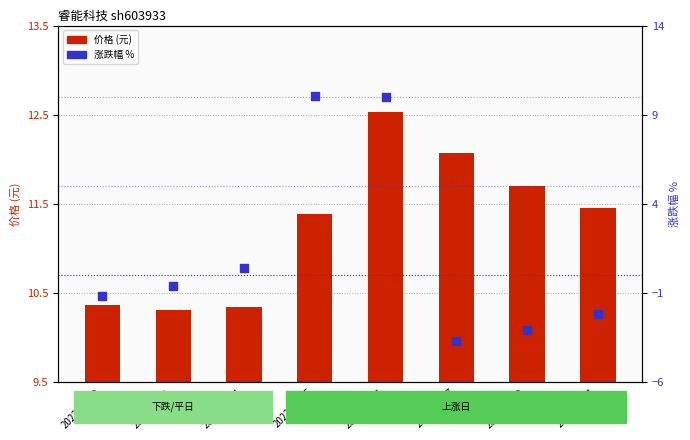

Is the value of 涨跌幅% at 2022-11-10 greater than the value of 价格 at 2022-11-11?

No